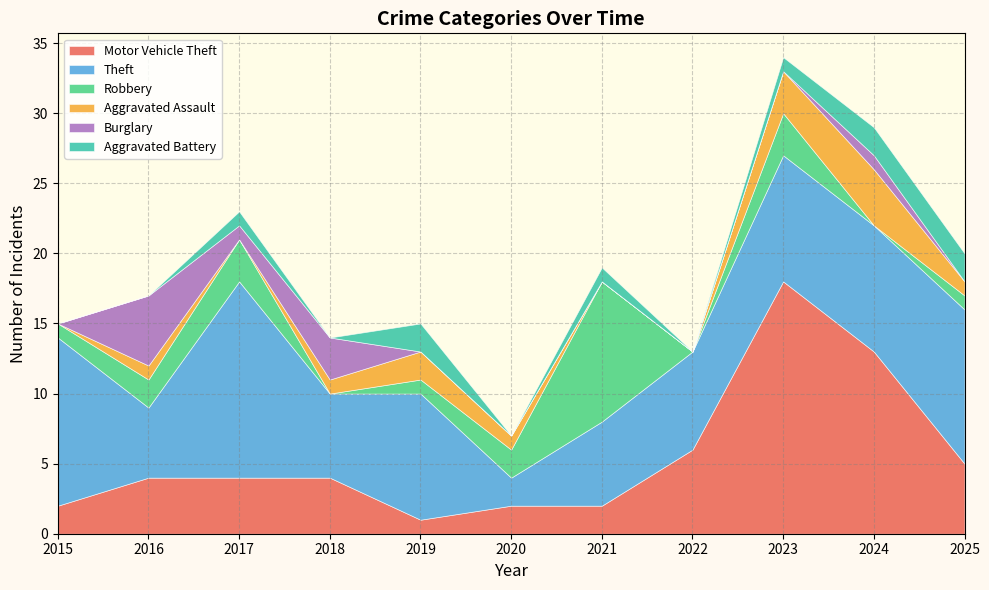

Reading left to right, extract all data points from this chart.

Motor Vehicle Theft: 2015=2	2016=4	2017=4	2018=4	2019=1	2020=2	2021=2	2022=6	2023=18	2024=13	2025=5
Theft: 2015=12	2016=5	2017=14	2018=6	2019=9	2020=2	2021=6	2022=7	2023=9	2024=9	2025=11
Robbery: 2015=1	2016=2	2017=3	2018=0	2019=1	2020=2	2021=10	2022=0	2023=3	2024=0	2025=1
Aggravated Assault: 2015=0	2016=1	2017=0	2018=1	2019=2	2020=1	2021=0	2022=0	2023=3	2024=4	2025=1
Burglary: 2015=0	2016=5	2017=1	2018=3	2019=0	2020=0	2021=0	2022=0	2023=0	2024=1	2025=0
Aggravated Battery: 2015=0	2016=0	2017=1	2018=0	2019=2	2020=0	2021=1	2022=0	2023=1	2024=2	2025=2